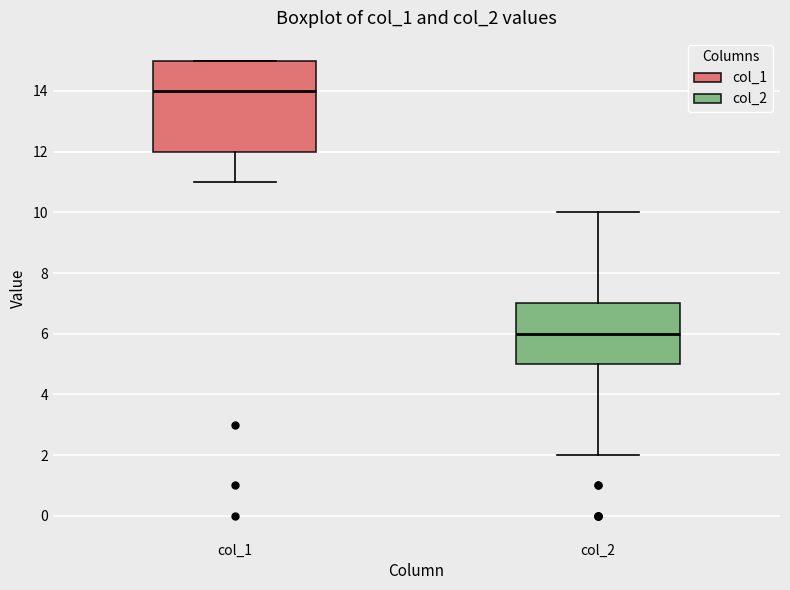

Where does the upper whisker of the box for col_2 end on the y-axis? The values are not printed on the chart, so give them approximately, as read against the axis.

10